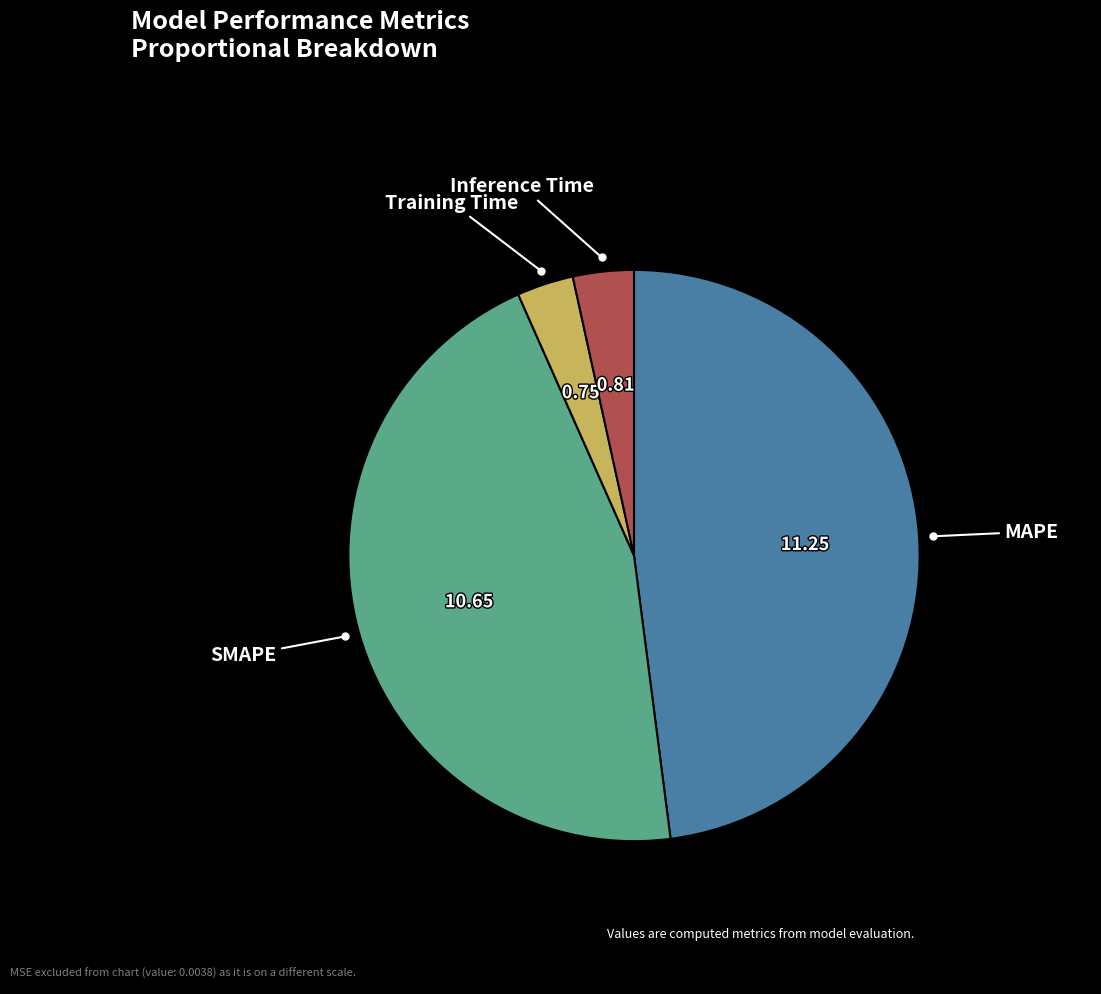

Is there any slice that represents more than half of the pie?

No